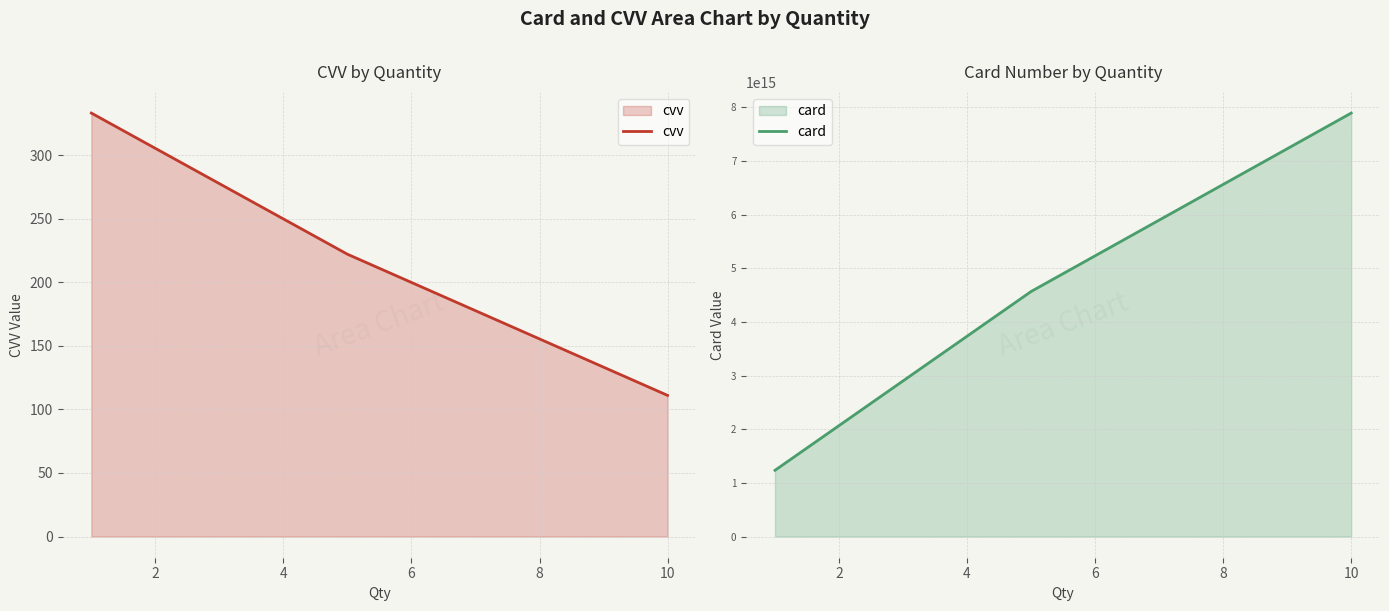

Reading left to right, list all the values displayed in this chart.

cvv: 333	222	111
card: 1234567897418523	4567891239638521	7894561239638521